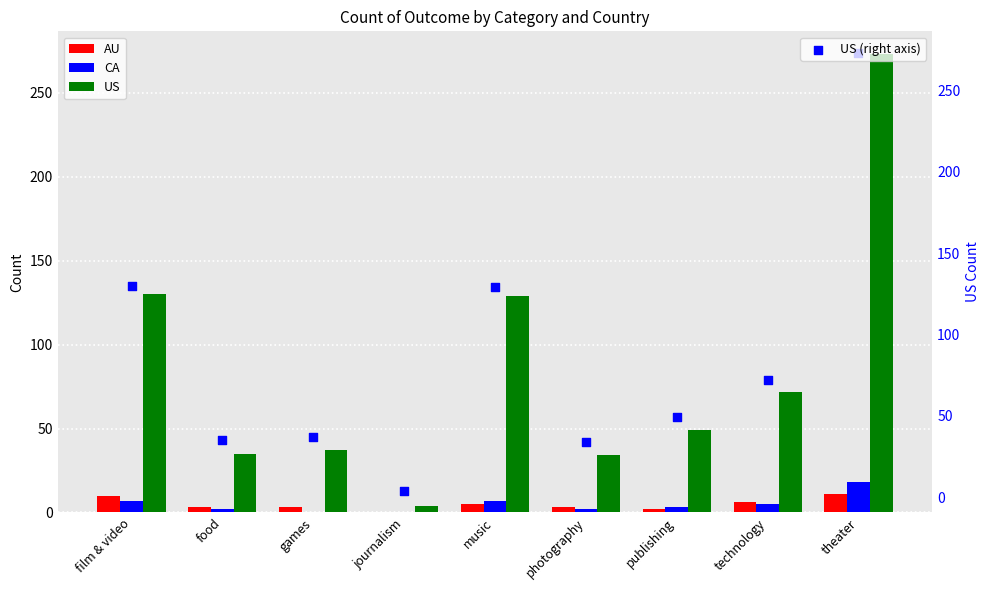

What is the total value across all series at music?

270